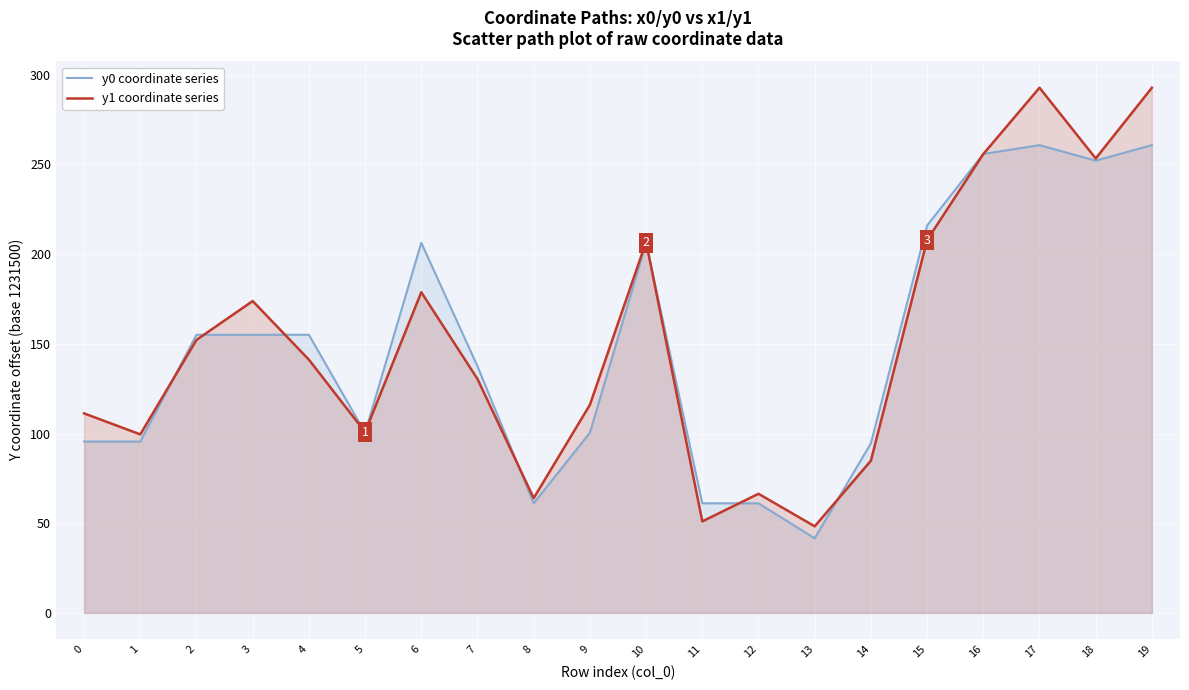

Rank the series by their maximum value, from lowest to highest.

y0 coordinate series, y1 coordinate series